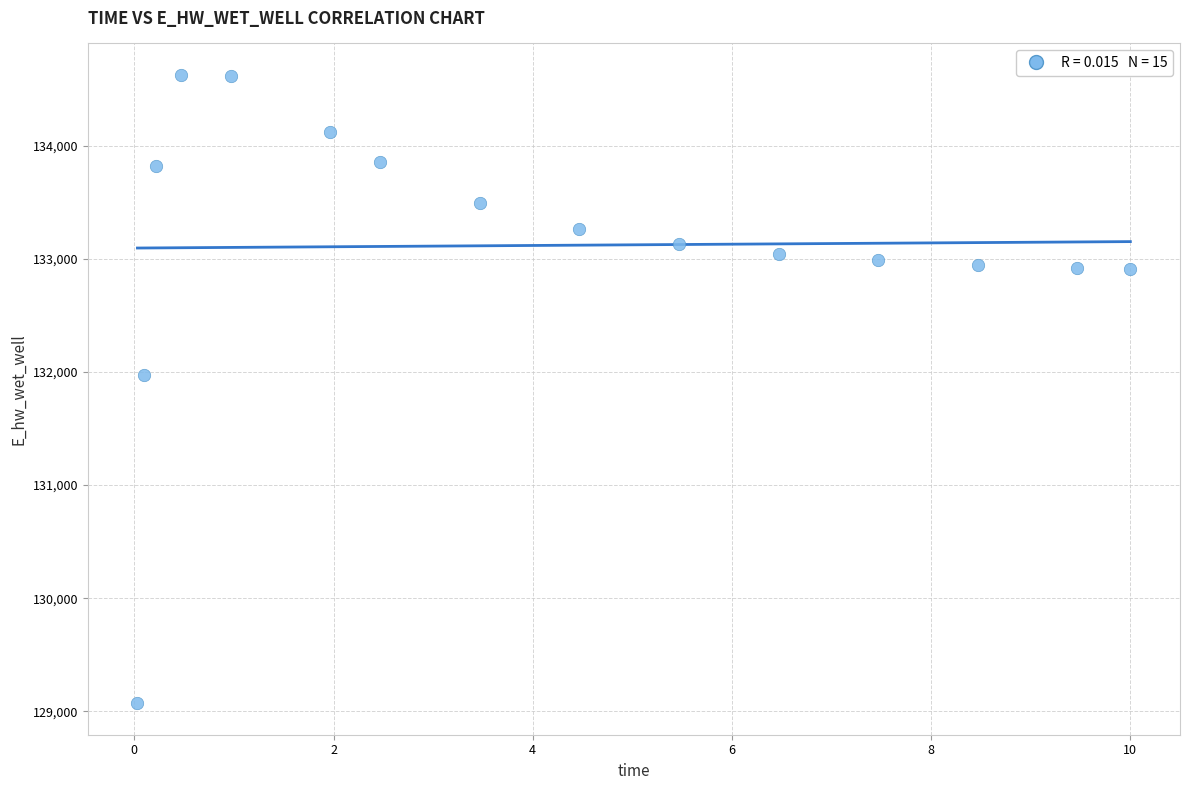

What Y value in the scatter plot is closest to 131849?

131970.1